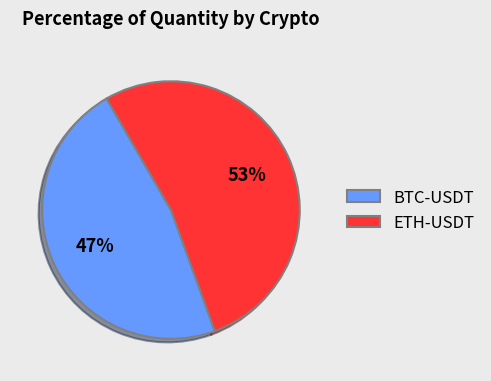

Which has a higher value, ETH-USDT or BTC-USDT?

ETH-USDT